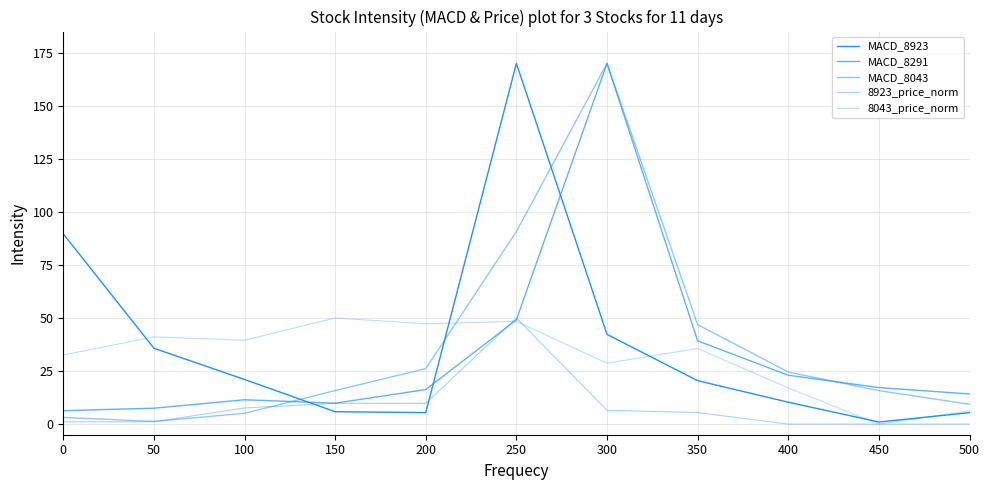

Which series changed the most between 0 and 500?

MACD_8923